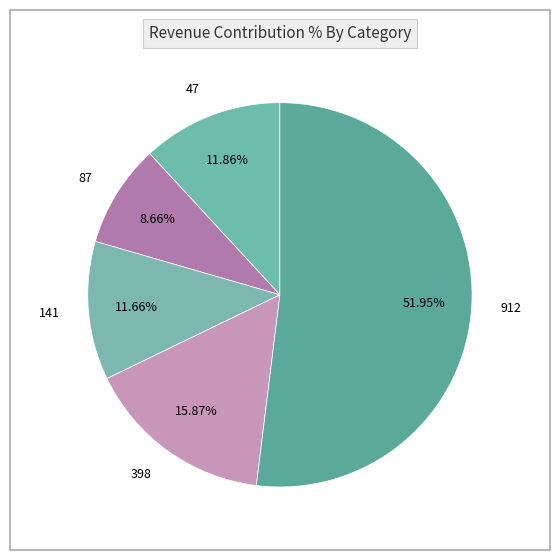

How many slices are in this pie chart?

5